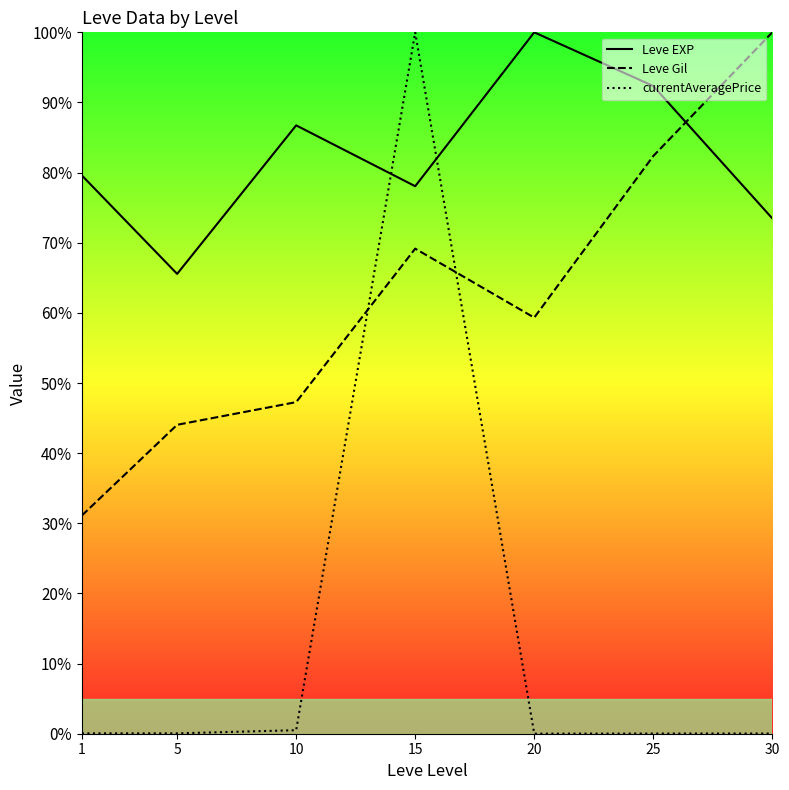

How many distinct data groups are displayed?

3